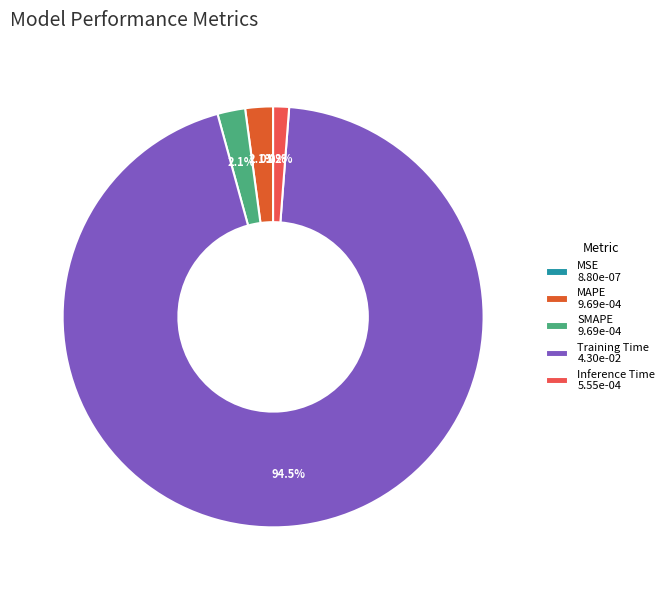

To the nearest percent, what is the difference between the largest and smallest slice percentages?

95%